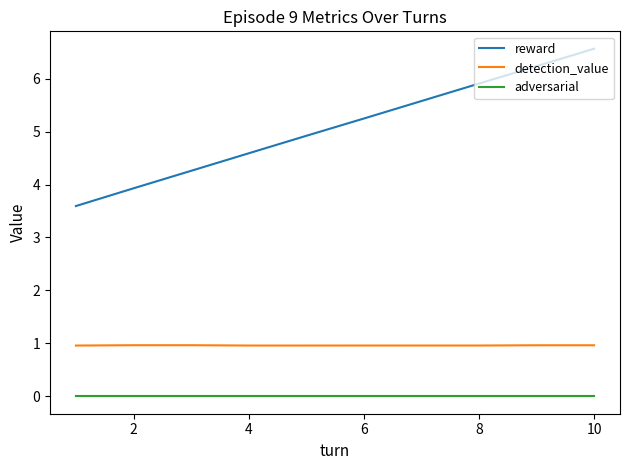

True or false: adversarial and detection_value cross at least once.

False